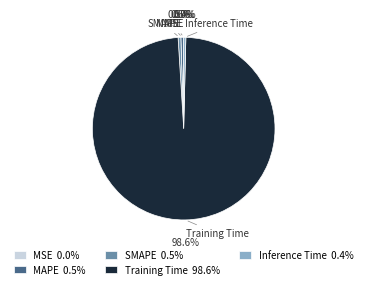

Is it true that SMAPE is 0% of the pie?

True